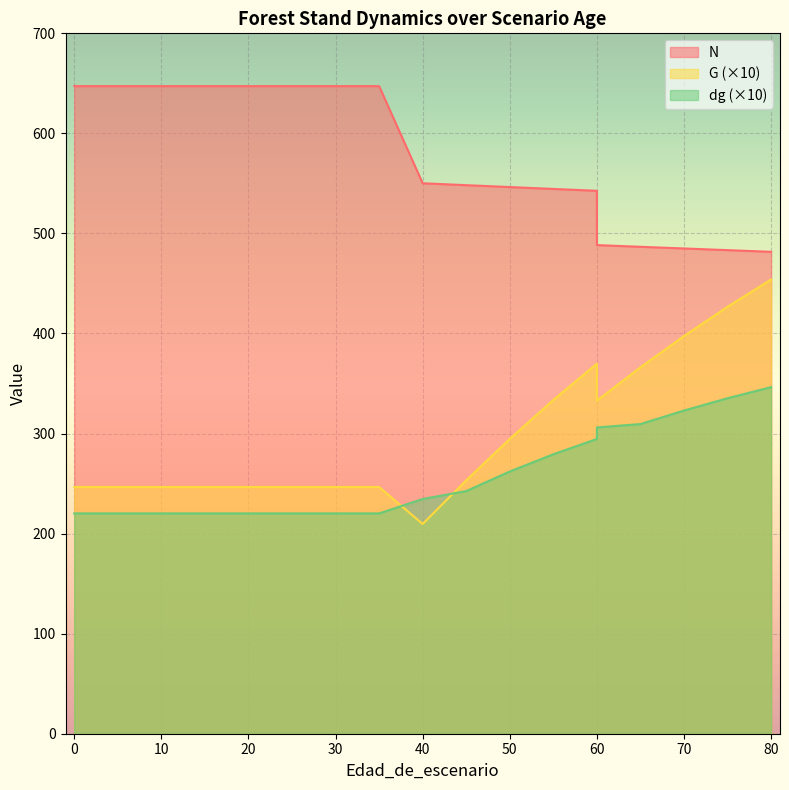

At which category is the sum across all series the highest?

80